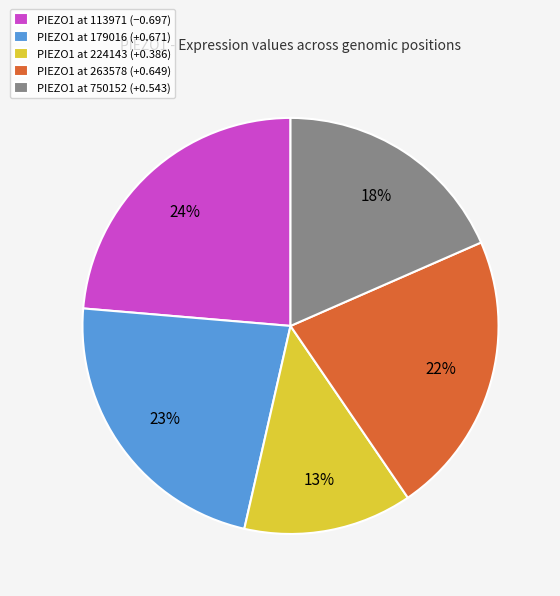

Count the number of slices in the pie.

5